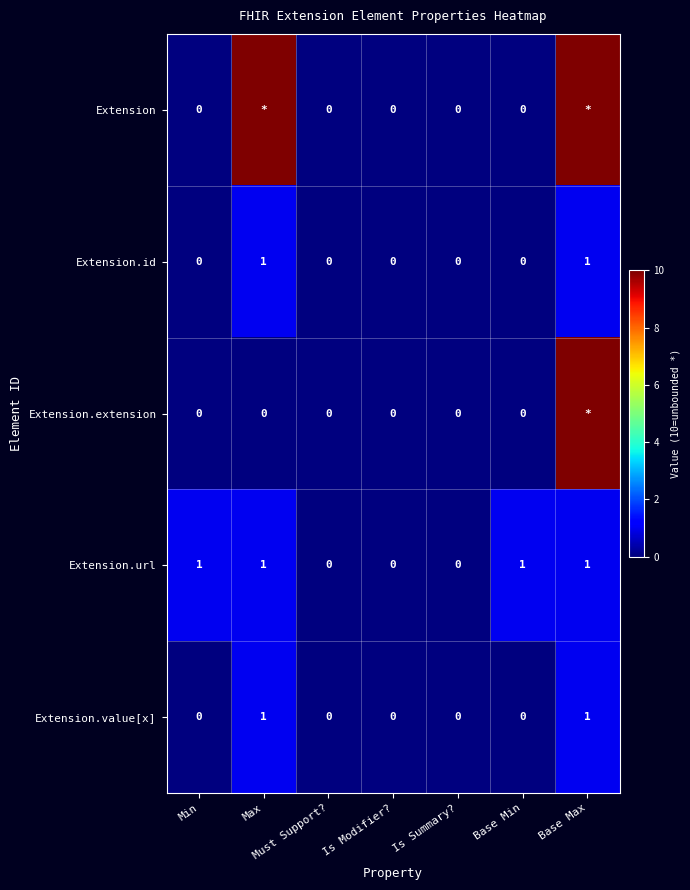

The value of Extension.id at Base Min is 0. True or false?

True